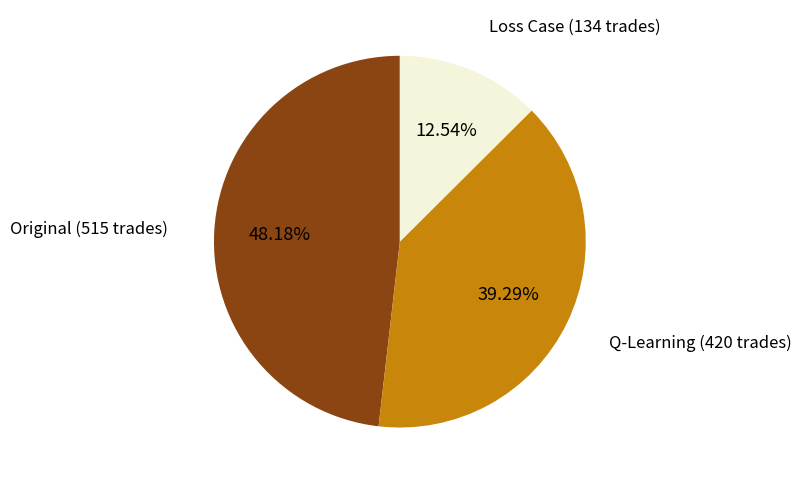

How many segments does this pie chart have?

3